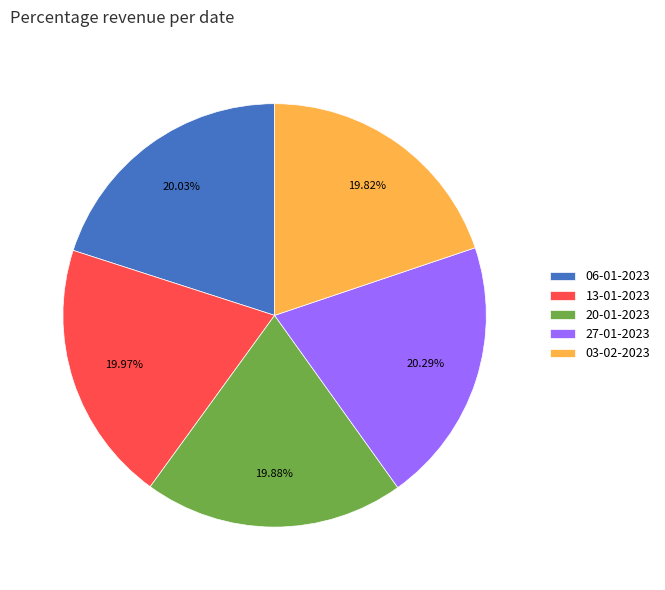

Is 03-02-2023 the majority of the pie?

No